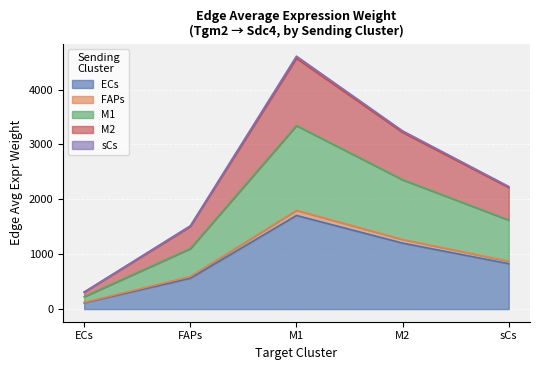

What is the minimum value shown in the chart?

114.8